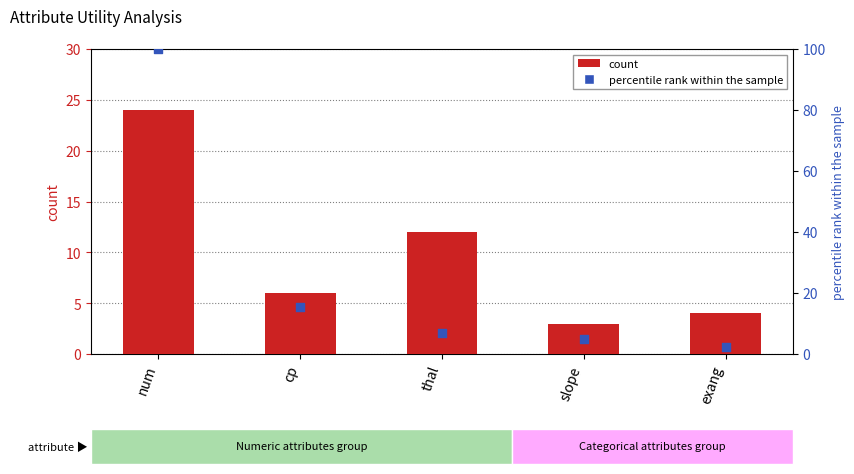

Which series has the largest total across all categories?

percentile rank within the sample